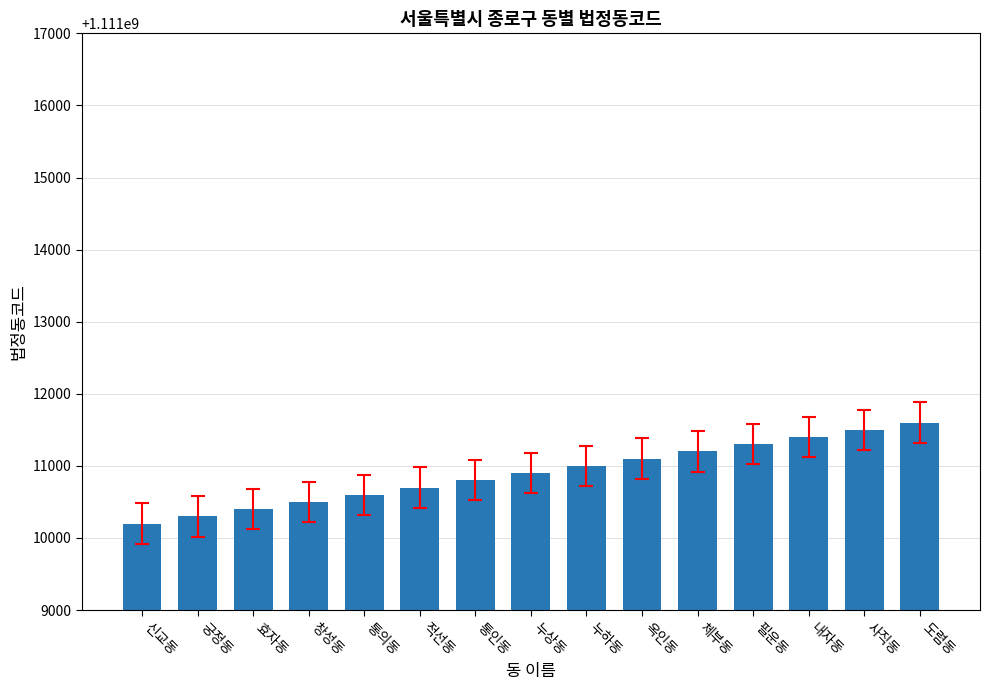

How many data points are less than 1111010900?

7